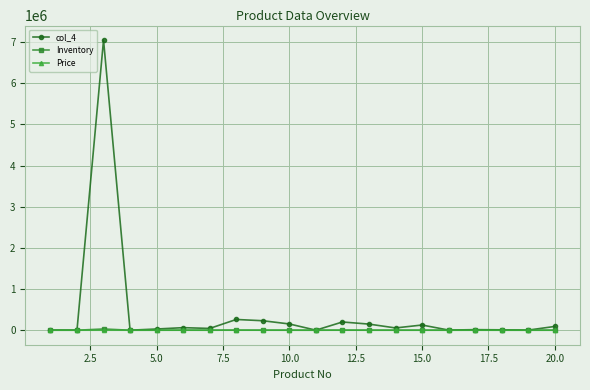

Which series has the largest range (max minus min)?

col_4